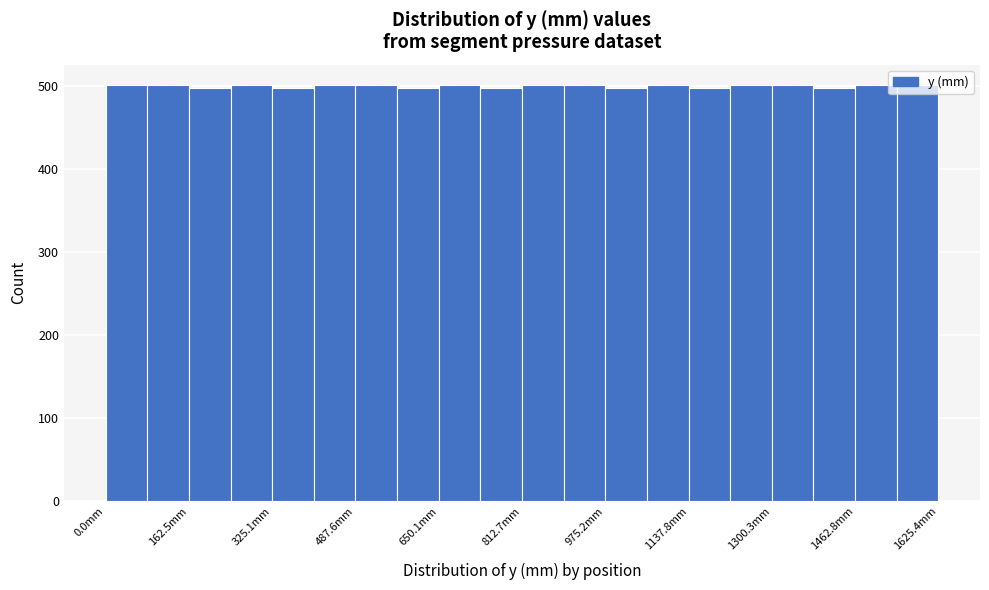

Reading left to right, list every bar in this chart as the range it spans on the x-axis followed by its height. Neither the bar edges nor the heights are printed on the chart, so give them approximately, as read against the axes.

0 to 80: 500
80 to 160: 500
160 to 240: 500
240 to 320: 500
320 to 400: 500
400 to 480: 500
480 to 560: 500
560 to 660: 500
660 to 740: 500
740 to 820: 500
820 to 900: 500
900 to 980: 500
980 to 1060: 500
1060 to 1140: 500
1140 to 1220: 500
1220 to 1300: 500
1300 to 1380: 500
1380 to 1460: 500
1460 to 1540: 500
1540 to 1620: 500